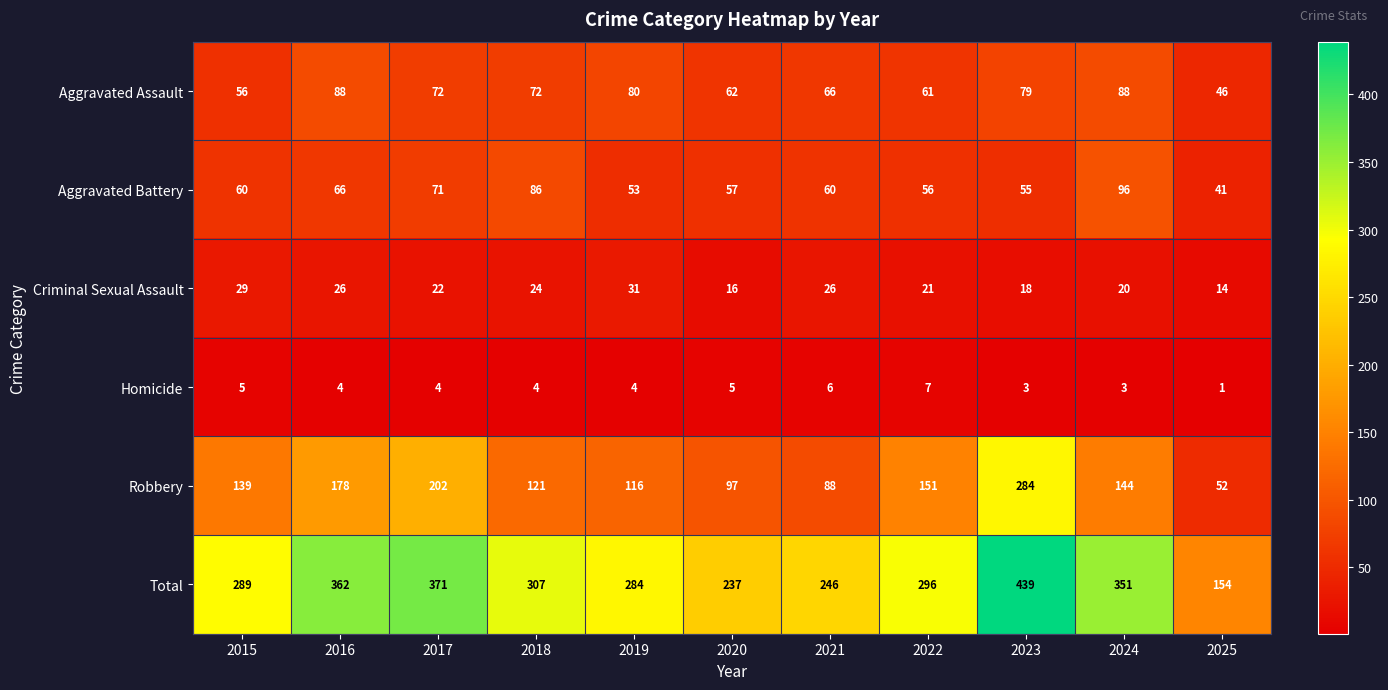

What is the sum of all Criminal Sexual Assault values?

247